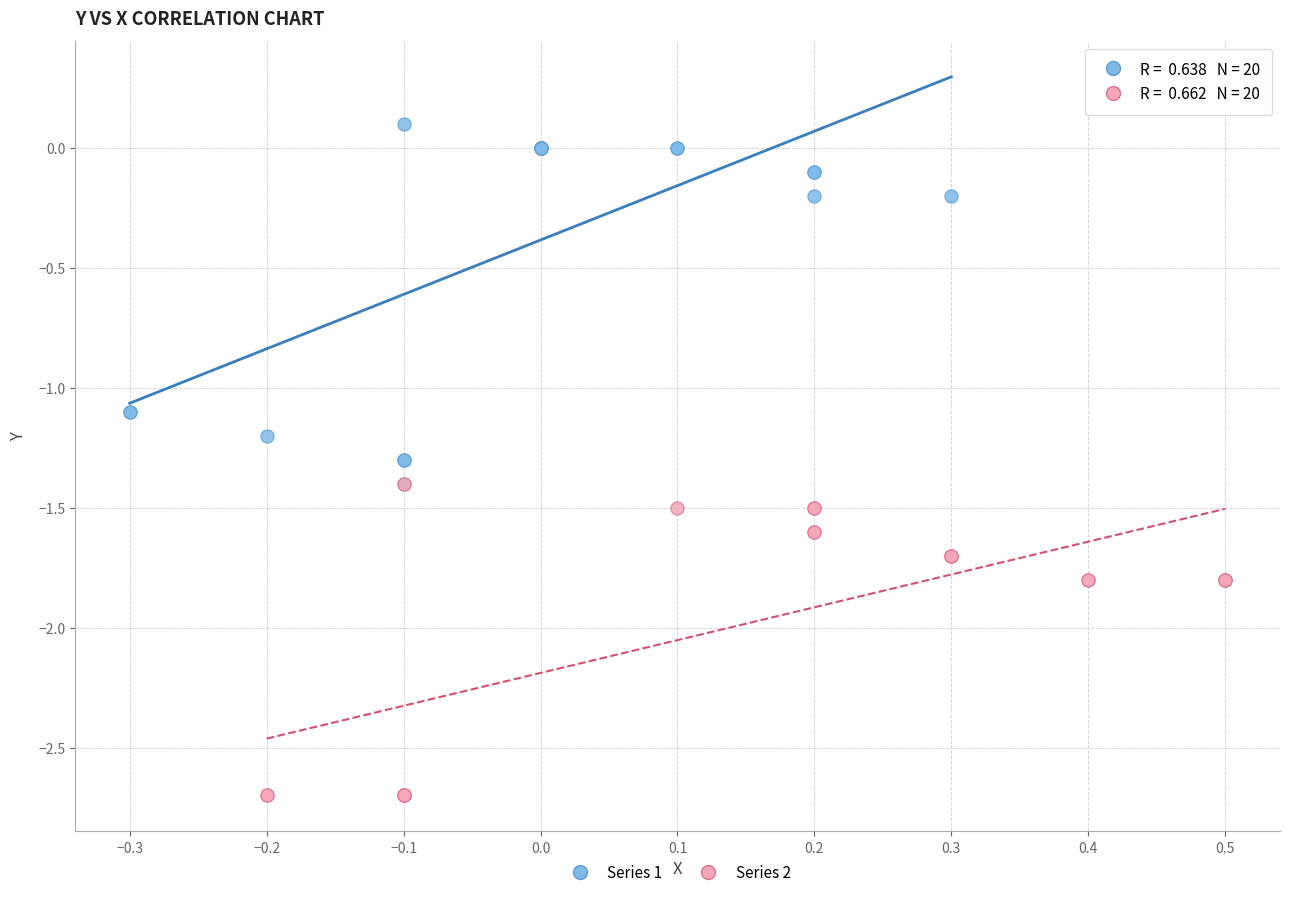

Which series contains the highest Y value?

Series 1